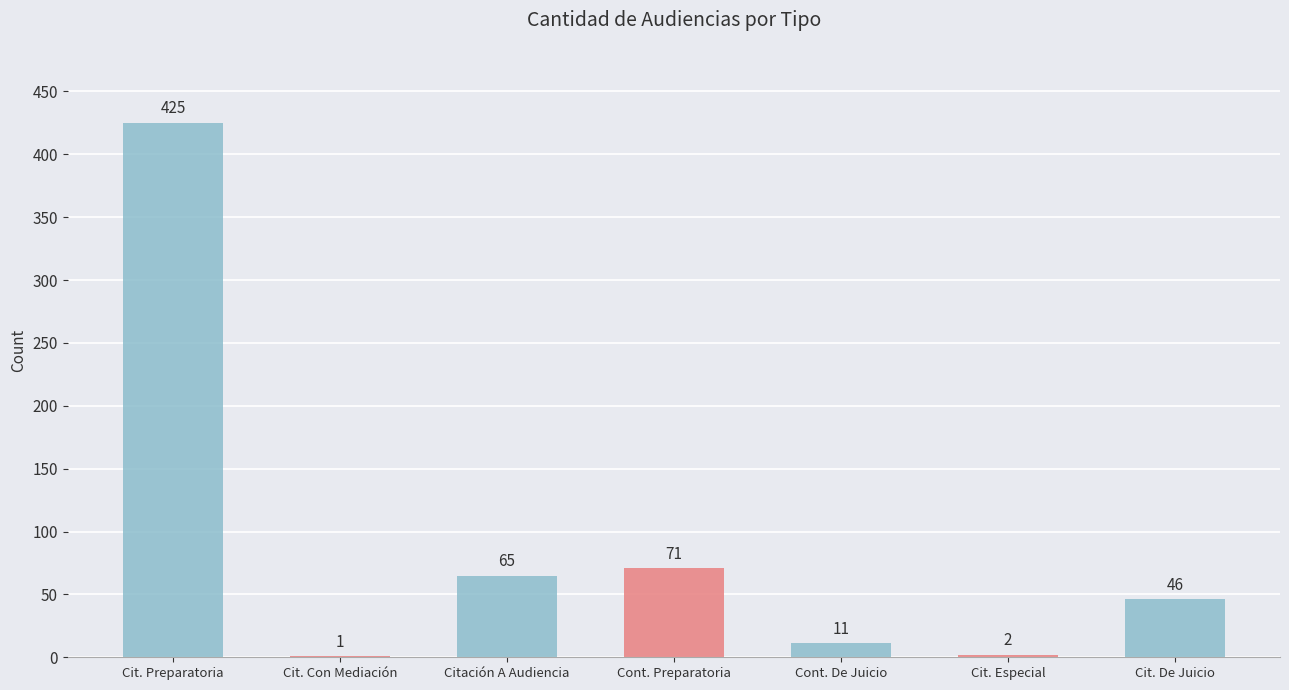

True or false: the data shows 95 at Cont. Preparatoria.

False